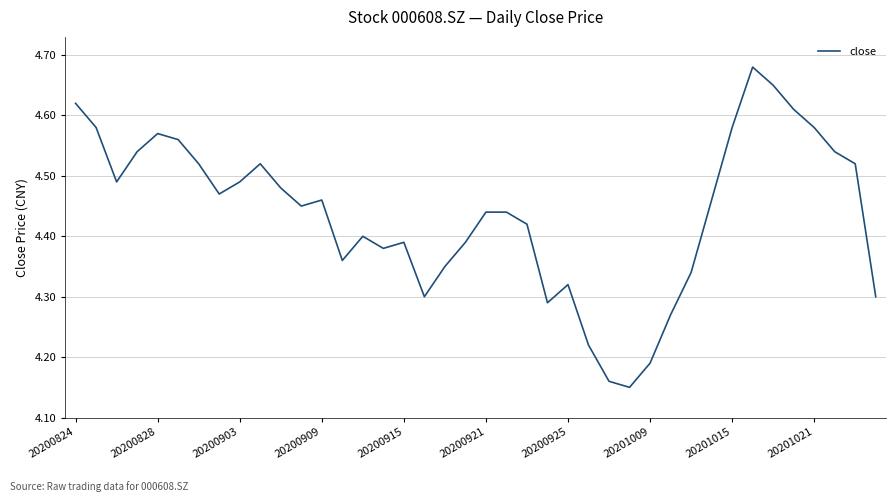

What is the difference between the maximum and minimum values?

0.5